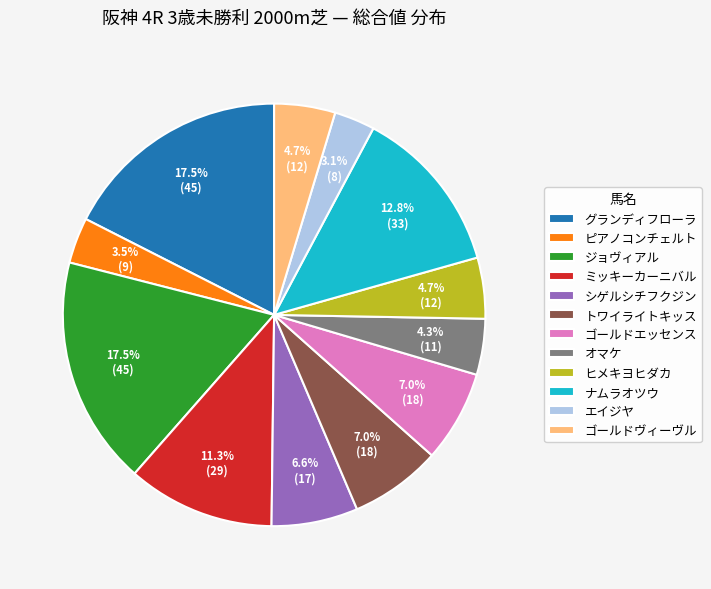

Which has a higher value, グランディフローラ or トワイライトキッス?

グランディフローラ